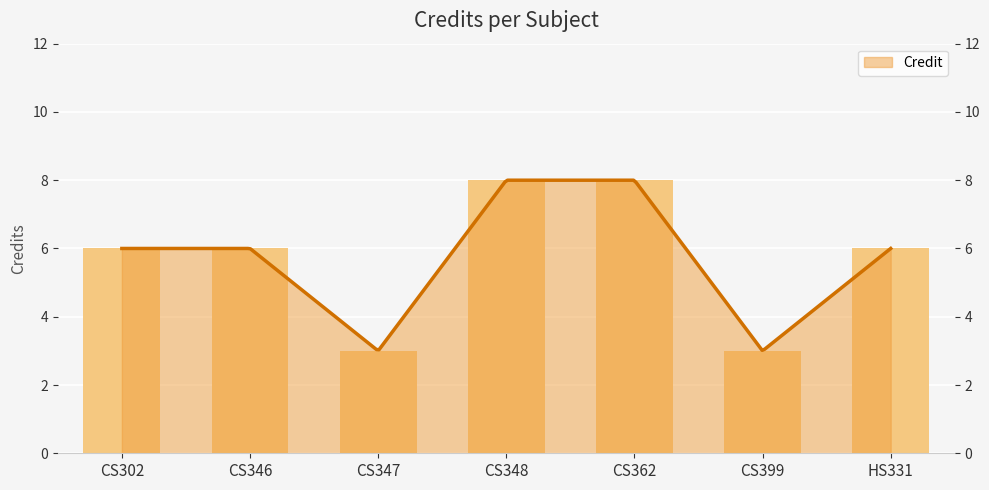

What is the sum of the values at HS331 and CS347?

9